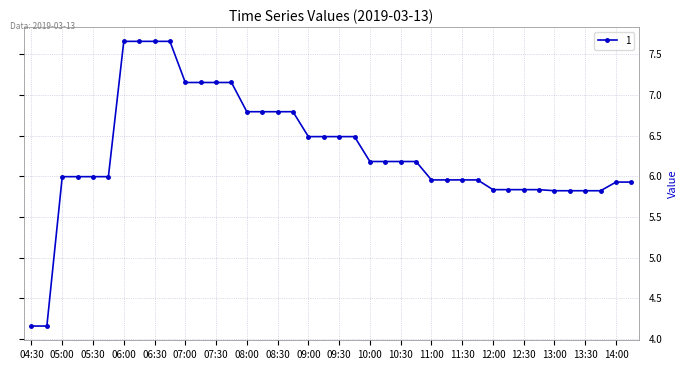

What is the average value?

6.3